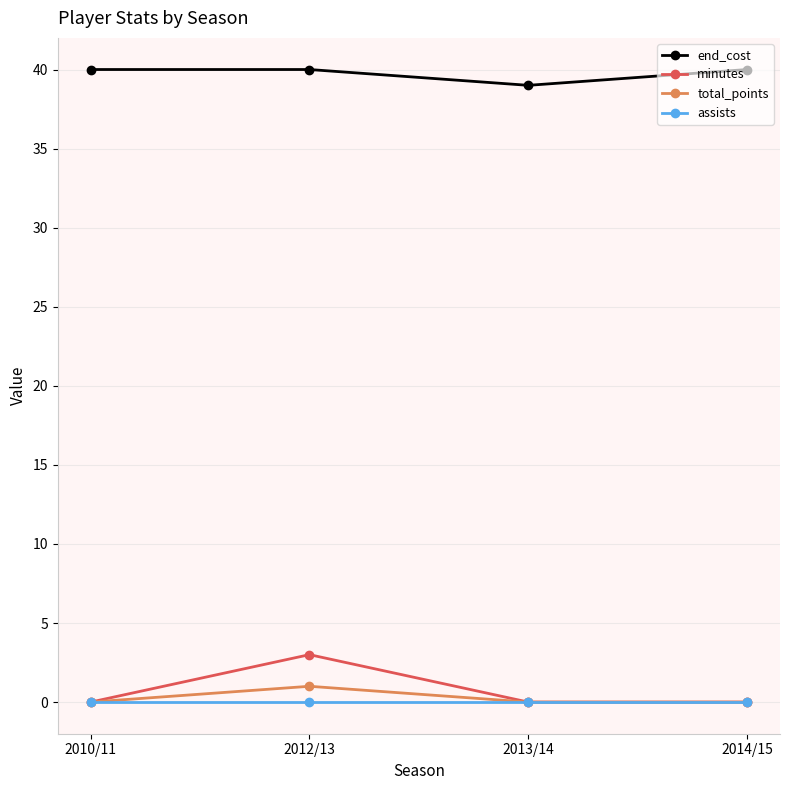

Which category has the highest value in the minutes series?

2012/13